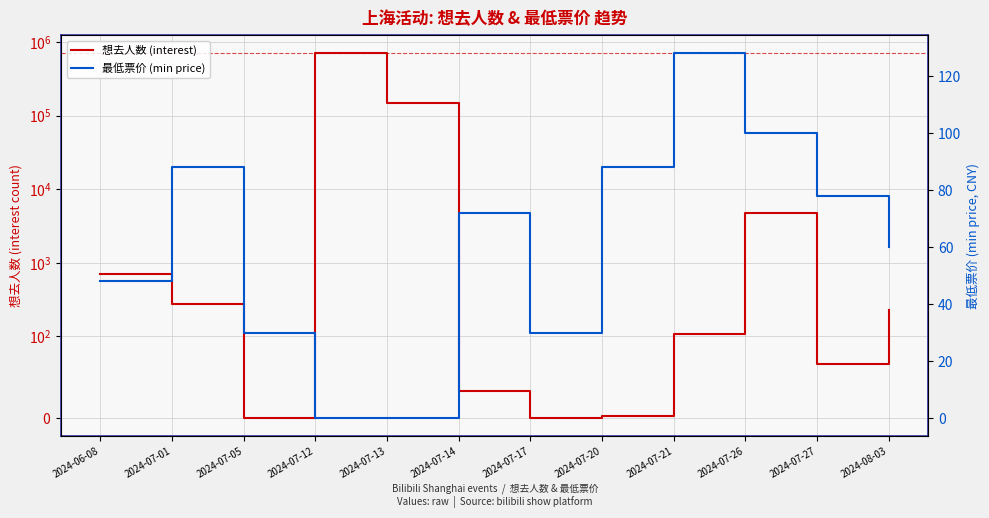

At which label does 想去人数 (interest) reach its minimum?

2024-07-05